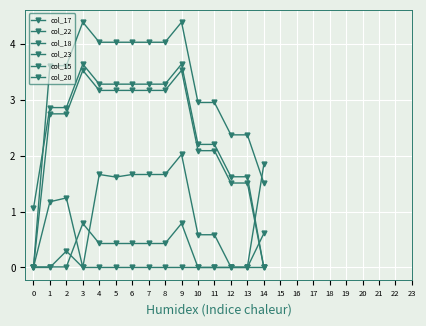

True or false: col_20 and col_17 intersect in this chart.

True